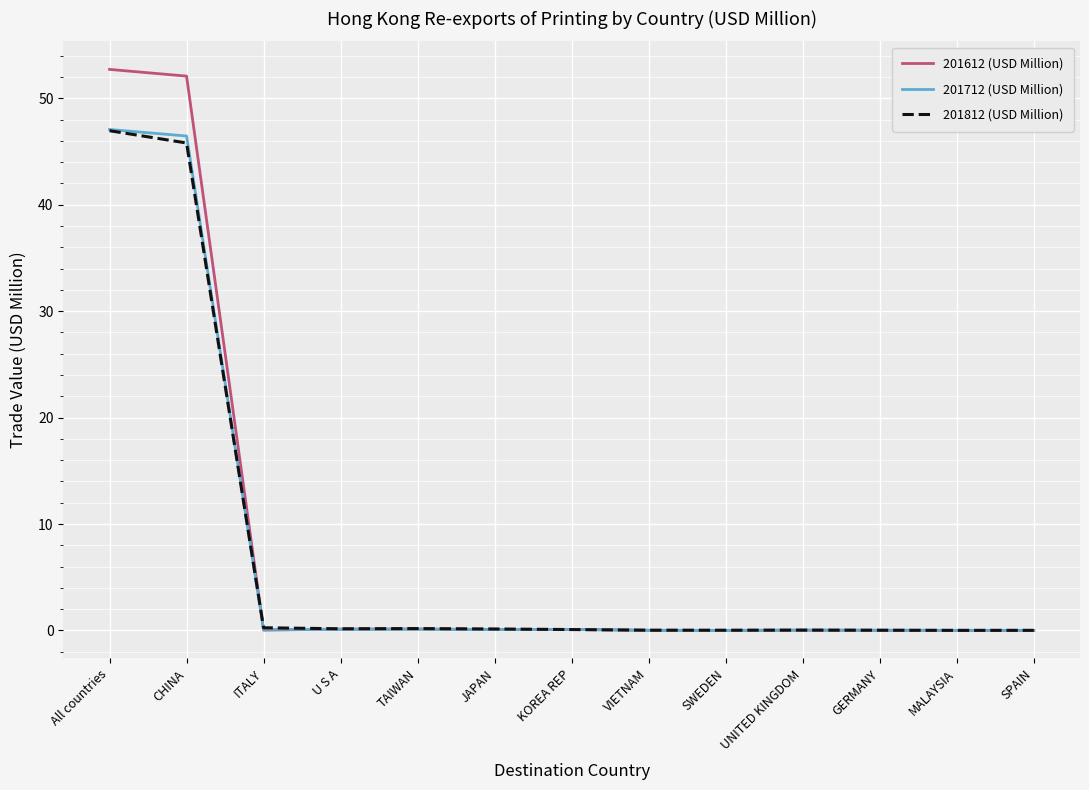

Which series has the largest range (max minus min)?

201612 (USD Million)